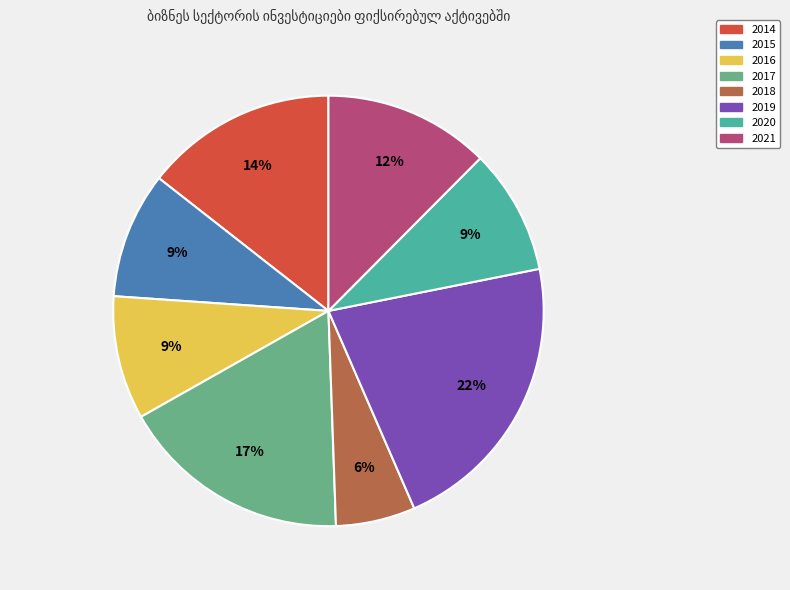

How many slices are in this pie chart?

8